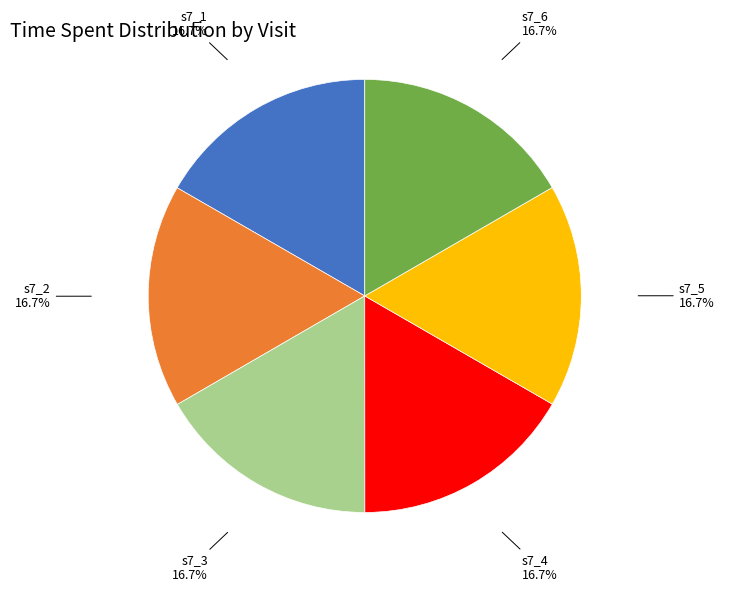

Is there a majority slice in this chart?

No